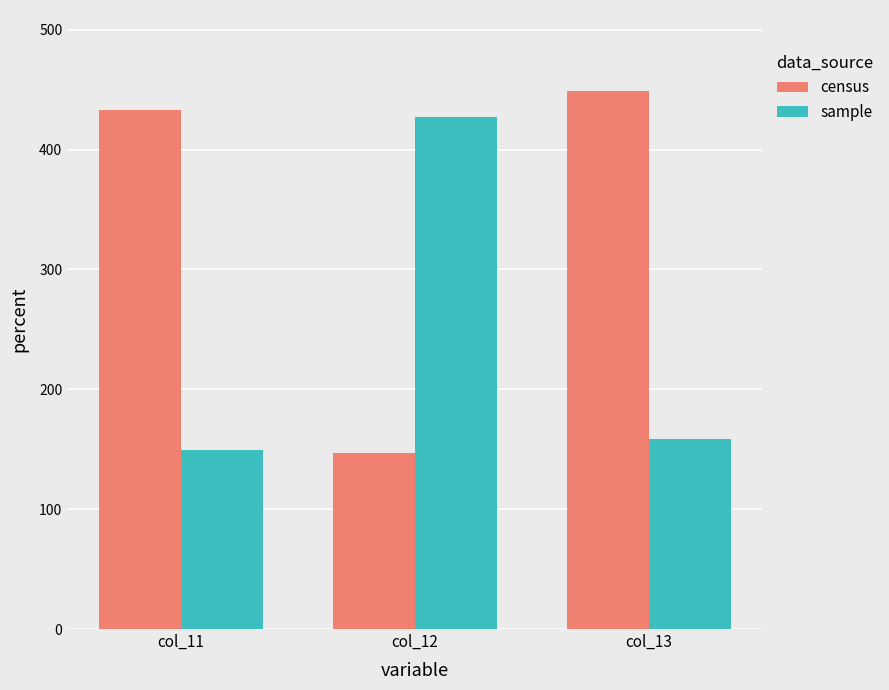

Which category has the highest value in the sample series?

col_12